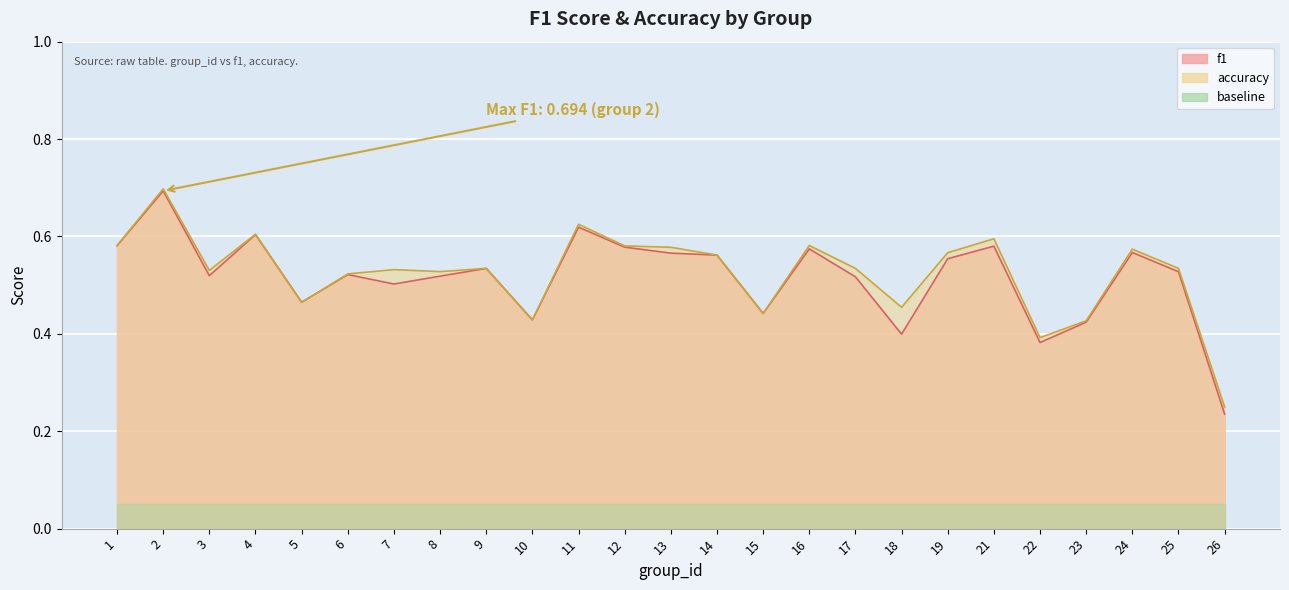

Does the chart display data point markers on the line(s)?

No